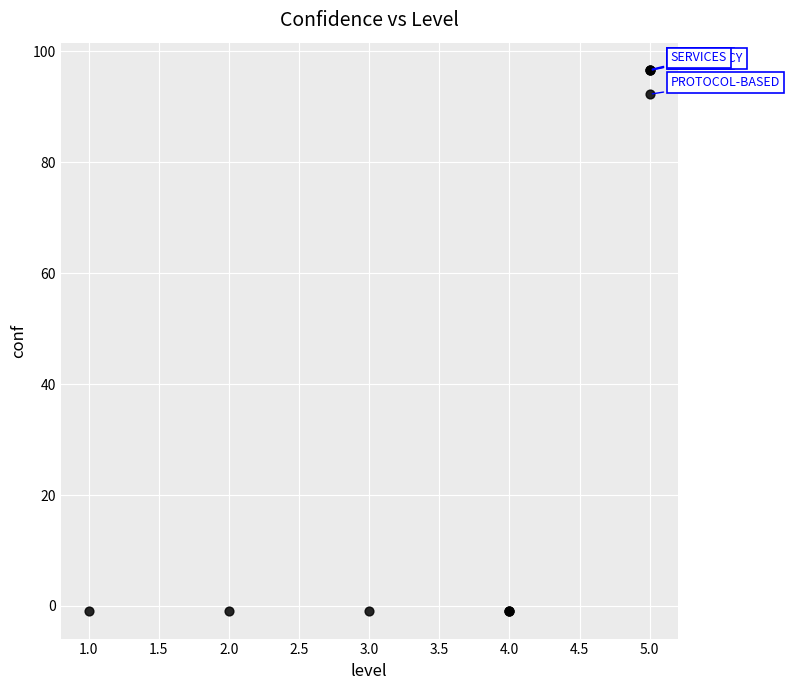

What Y value in the scatter plot is closest to 47?

92.3